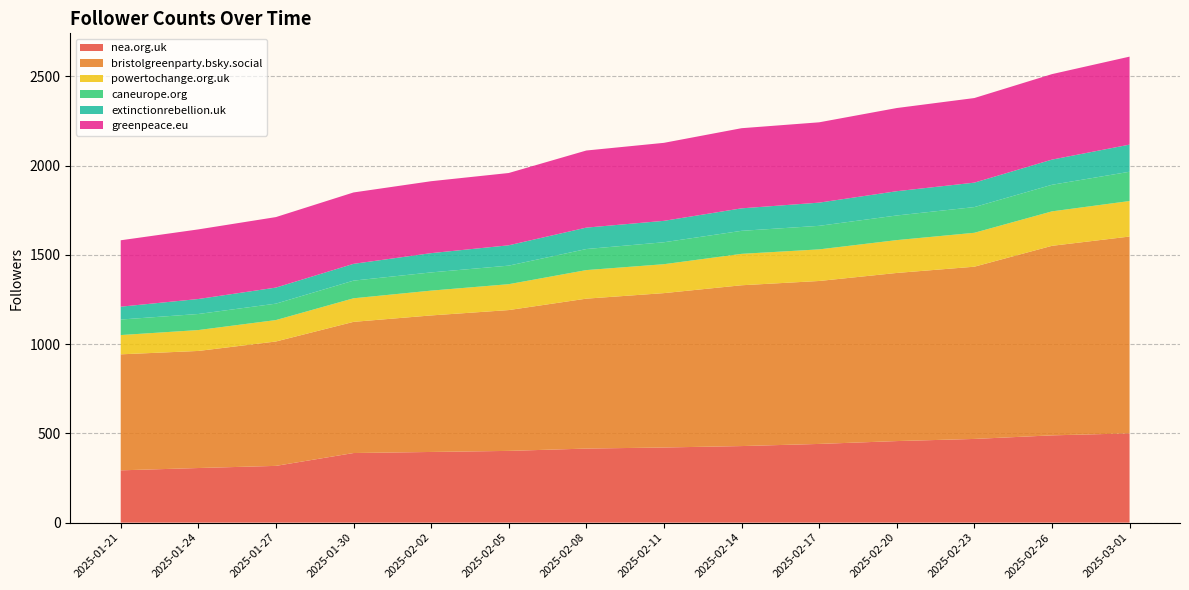

Reading left to right, list all the values displayed in this chart.

nea.org.uk: 293	306	318	390	396	402	415	421	429	441	457	469	489	500
bristolgreenparty.bsky.social: 650	656	697	735	765	789	840	865	901	913	942	965	1062	1103
powertochange.org.uk: 108	117	120	132	139	145	160	162	176	177	184	190	193	199
caneurope.org: 87	90	92	99	102	104	118	123	129	132	138	144	149	164
extinctionrebellion.uk: 72	84	90	94	108	114	120	120	126	130	136	137	141	152
greenpeace.eu: 372	390	395	400	403	405	432	437	449	450	466	474	479	493